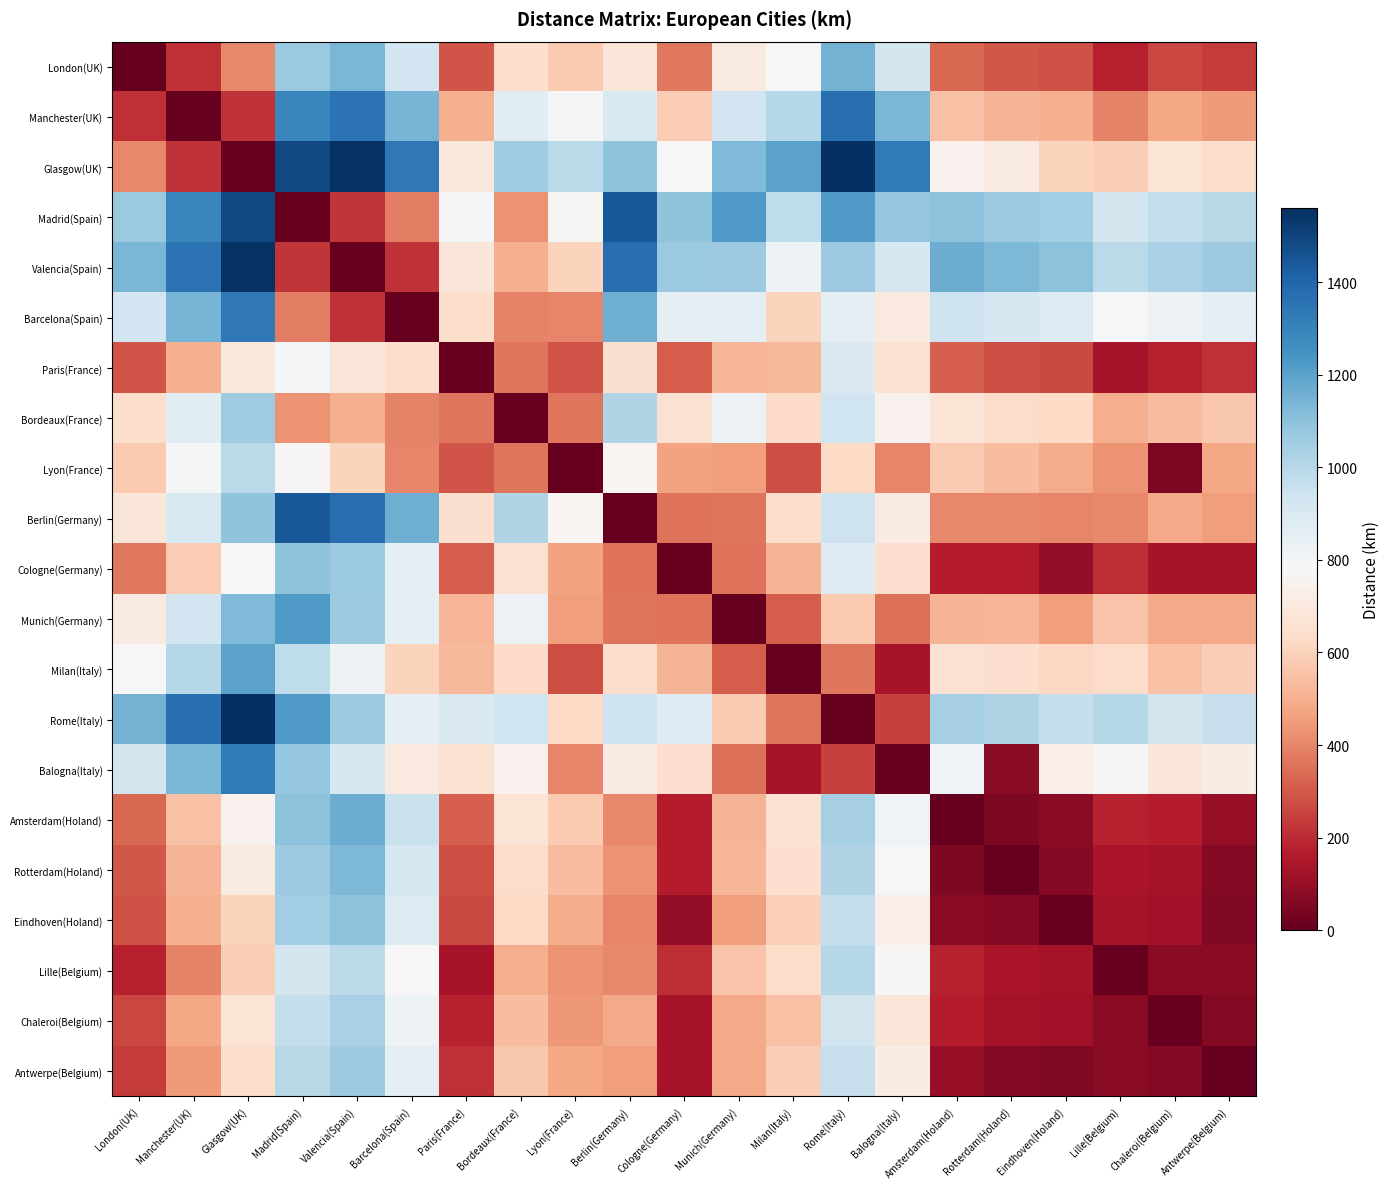

Reading left to right, list all the values displayed in this chart.

London(UK): London(UK)=0	Manchester(UK)=209	Glasgow(UK)=403	Madrid(Spain)=1071	Valencia(Spain)=1139	Barcelona(Spain)=927	Paris(France)=288	Bordeaux(France)=645	Lyon(France)=579	Berlin(Germany)=685	Cologne(Germany)=366	Munich(Germany)=710	Milan(Italy)=785	Rome(Italy)=1150	Balogna(Italy)=922	Amsterdam(Holand)=334	Rotterdam(Holand)=296	Eindhoven(Holand)=286	Lille(Belgium)=175	Chaleroi(Belgium)=262	Antwerpe(Belgium)=234
Manchester(UK): London(UK)=209	Manchester(UK)=0	Glasgow(UK)=218	Madrid(Spain)=1288	Valencia(Spain)=1356	Barcelona(Spain)=1144	Paris(France)=506	Bordeaux(France)=862	Lyon(France)=796	Berlin(Germany)=902	Cologne(Germany)=583	Munich(Germany)=928	Milan(Italy)=1002	Rome(Italy)=1367	Balogna(Italy)=1139	Amsterdam(Holand)=551	Rotterdam(Holand)=514	Eindhoven(Holand)=503	Lille(Belgium)=392	Chaleroi(Belgium)=480	Antwerpe(Belgium)=451
Glasgow(UK): London(UK)=403	Manchester(UK)=218	Glasgow(UK)=0	Madrid(Spain)=1483	Valencia(Spain)=1551	Barcelona(Spain)=1339	Paris(France)=700	Bordeaux(France)=1057	Lyon(France)=990	Berlin(Germany)=1096	Cologne(Germany)=778	Munich(Germany)=1122	Milan(Italy)=1197	Rome(Italy)=1561	Balogna(Italy)=1334	Amsterdam(Holand)=746	Rotterdam(Holand)=709	Eindhoven(Holand)=608	Lille(Belgium)=587	Chaleroi(Belgium)=674	Antwerpe(Belgium)=645
Madrid(Spain): London(UK)=1071	Manchester(UK)=1288	Glasgow(UK)=1483	Madrid(Spain)=0	Valencia(Spain)=221	Barcelona(Spain)=384	Paris(France)=789	Bordeaux(France)=430	Lyon(France)=769	Berlin(Germany)=1441	Cologne(Germany)=1092	Munich(Germany)=1222	Milan(Italy)=980	Rome(Italy)=1221	Balogna(Italy)=1080	Amsterdam(Holand)=1099	Rotterdam(Holand)=1062	Eindhoven(Holand)=1052	Lille(Belgium)=924	Chaleroi(Belgium)=964	Antwerpe(Belgium)=999
Valencia(Spain): London(UK)=1139	Manchester(UK)=1356	Glasgow(UK)=1551	Madrid(Spain)=221	Valencia(Spain)=0	Barcelona(Spain)=217	Paris(France)=686	Bordeaux(France)=505	Lyon(France)=609	Berlin(Germany)=1374	Cologne(Germany)=1071	Munich(Germany)=1062	Milan(Italy)=820	Rome(Italy)=1061	Balogna(Italy)=920	Amsterdam(Holand)=1166	Rotterdam(Holand)=1129	Eindhoven(Holand)=1101	Lille(Belgium)=991	Chaleroi(Belgium)=1031	Antwerpe(Belgium)=1066
Barcelona(Spain): London(UK)=927	Manchester(UK)=1144	Glasgow(UK)=1339	Madrid(Spain)=384	Valencia(Spain)=217	Barcelona(Spain)=0	Paris(France)=644	Bordeaux(France)=395	Lyon(France)=397	Berlin(Germany)=1161	Cologne(Germany)=859	Munich(Germany)=850	Milan(Italy)=607	Rome(Italy)=849	Balogna(Italy)=707	Amsterdam(Holand)=945	Rotterdam(Holand)=917	Eindhoven(Holand)=889	Lille(Belgium)=779	Chaleroi(Belgium)=819	Antwerpe(Belgium)=854
Paris(France): London(UK)=288	Manchester(UK)=506	Glasgow(UK)=700	Madrid(Spain)=789	Valencia(Spain)=686	Barcelona(Spain)=644	Paris(France)=0	Bordeaux(France)=362	Lyon(France)=290	Berlin(Germany)=654	Cologne(Germany)=305	Munich(Germany)=523	Milan(Italy)=529	Rome(Italy)=892	Balogna(Italy)=664	Amsterdam(Holand)=313	Rotterdam(Holand)=275	Eindhoven(Holand)=265	Lille(Belgium)=137	Chaleroi(Belgium)=177	Antwerpe(Belgium)=212
Bordeaux(France): London(UK)=645	Manchester(UK)=862	Glasgow(UK)=1057	Madrid(Spain)=430	Valencia(Spain)=505	Barcelona(Spain)=395	Paris(France)=362	Bordeaux(France)=0	Lyon(France)=365	Berlin(Germany)=1014	Cologne(Germany)=664	Munich(Germany)=827	Milan(Italy)=630	Rome(Italy)=936	Balogna(Italy)=750	Amsterdam(Holand)=672	Rotterdam(Holand)=635	Eindhoven(Holand)=624	Lille(Belgium)=496	Chaleroi(Belgium)=537	Antwerpe(Belgium)=572
Lyon(France): London(UK)=579	Manchester(UK)=796	Glasgow(UK)=990	Madrid(Spain)=769	Valencia(Spain)=609	Barcelona(Spain)=397	Paris(France)=290	Bordeaux(France)=365	Lyon(France)=0	Berlin(Germany)=767	Cologne(Germany)=464	Munich(Germany)=455	Milan(Italy)=278	Rome(Italy)=626	Balogna(Italy)=399	Amsterdam(Holand)=575	Rotterdam(Holand)=537	Eindhoven(Holand)=493	Lille(Belgium)=428	Chaleroi(Belgium)=44	Antwerpe(Belgium)=477
Berlin(Germany): London(UK)=685	Manchester(UK)=902	Glasgow(UK)=1096	Madrid(Spain)=1441	Valencia(Spain)=1374	Barcelona(Spain)=1161	Paris(France)=654	Bordeaux(France)=1014	Lyon(France)=767	Berlin(Germany)=0	Cologne(Germany)=357	Munich(Germany)=364	Milan(Italy)=644	Rome(Italy)=943	Balogna(Italy)=715	Amsterdam(Holand)=408	Rotterdam(Holand)=403	Eindhoven(Holand)=399	Lille(Belgium)=403	Chaleroi(Belgium)=483	Antwerpe(Belgium)=452
Cologne(Germany): London(UK)=366	Manchester(UK)=583	Glasgow(UK)=778	Madrid(Spain)=1092	Valencia(Spain)=1071	Barcelona(Spain)=859	Paris(France)=305	Bordeaux(France)=664	Lyon(France)=464	Berlin(Germany)=357	Cologne(Germany)=0	Munich(Germany)=358	Milan(Italy)=514	Rome(Italy)=879	Balogna(Italy)=651	Amsterdam(Holand)=166	Rotterdam(Holand)=165	Eindhoven(Holand)=95	Lille(Belgium)=205	Chaleroi(Belgium)=137	Antwerpe(Belgium)=137
Munich(Germany): London(UK)=710	Manchester(UK)=928	Glasgow(UK)=1122	Madrid(Spain)=1222	Valencia(Spain)=1062	Barcelona(Spain)=850	Paris(France)=523	Bordeaux(France)=827	Lyon(France)=455	Berlin(Germany)=364	Cologne(Germany)=358	Munich(Germany)=0	Milan(Italy)=307	Rome(Italy)=578	Balogna(Italy)=350	Amsterdam(Holand)=514	Rotterdam(Holand)=522	Eindhoven(Holand)=452	Lille(Belgium)=555	Chaleroi(Belgium)=487	Antwerpe(Belgium)=487
Milan(Italy): London(UK)=785	Manchester(UK)=1002	Glasgow(UK)=1197	Madrid(Spain)=980	Valencia(Spain)=820	Barcelona(Spain)=607	Paris(France)=529	Bordeaux(France)=630	Lyon(France)=278	Berlin(Germany)=644	Cologne(Germany)=514	Munich(Germany)=307	Milan(Italy)=0	Rome(Italy)=363	Balogna(Italy)=136	Amsterdam(Holand)=670	Rotterdam(Holand)=647	Eindhoven(Holand)=618	Lille(Belgium)=636	Chaleroi(Belgium)=551	Antwerpe(Belgium)=587
Rome(Italy): London(UK)=1150	Manchester(UK)=1367	Glasgow(UK)=1561	Madrid(Spain)=1221	Valencia(Spain)=1061	Barcelona(Spain)=849	Paris(France)=892	Bordeaux(France)=936	Lyon(France)=626	Berlin(Germany)=943	Cologne(Germany)=879	Munich(Germany)=578	Milan(Italy)=363	Rome(Italy)=0	Balogna(Italy)=248	Amsterdam(Holand)=1041	Rotterdam(Holand)=1018	Eindhoven(Holand)=964	Lille(Belgium)=1006	Chaleroi(Belgium)=921	Antwerpe(Belgium)=958
Balogna(Italy): London(UK)=922	Manchester(UK)=1139	Glasgow(UK)=1334	Madrid(Spain)=1080	Valencia(Spain)=920	Barcelona(Spain)=707	Paris(France)=664	Bordeaux(France)=750	Lyon(France)=399	Berlin(Germany)=715	Cologne(Germany)=651	Munich(Germany)=350	Milan(Italy)=136	Rome(Italy)=248	Balogna(Italy)=0	Amsterdam(Holand)=808	Rotterdam(Holand)=75	Eindhoven(Holand)=731	Lille(Belgium)=774	Chaleroi(Belgium)=689	Antwerpe(Belgium)=725
Amsterdam(Holand): London(UK)=334	Manchester(UK)=551	Glasgow(UK)=746	Madrid(Spain)=1099	Valencia(Spain)=1166	Barcelona(Spain)=954	Paris(France)=313	Bordeaux(France)=672	Lyon(France)=575	Berlin(Germany)=408	Cologne(Germany)=166	Munich(Germany)=514	Milan(Italy)=670	Rome(Italy)=1041	Balogna(Italy)=808	Amsterdam(Holand)=0	Rotterdam(Holand)=50	Eindhoven(Holand)=76	Lille(Belgium)=178	Chaleroi(Belgium)=170	Antwerpe(Belgium)=99
Rotterdam(Holand): London(UK)=296	Manchester(UK)=514	Glasgow(UK)=709	Madrid(Spain)=1062	Valencia(Spain)=1129	Barcelona(Spain)=917	Paris(France)=275	Bordeaux(France)=635	Lyon(France)=537	Berlin(Germany)=430	Cologne(Germany)=165	Munich(Germany)=522	Milan(Italy)=647	Rome(Italy)=1018	Balogna(Italy)=785	Amsterdam(Holand)=50	Rotterdam(Holand)=0	Eindhoven(Holand)=69	Lille(Belgium)=141	Chaleroi(Belgium)=132	Antwerpe(Belgium)=61
Eindhoven(Holand): London(UK)=286	Manchester(UK)=503	Glasgow(UK)=608	Madrid(Spain)=1052	Valencia(Spain)=1101	Barcelona(Spain)=889	Paris(France)=265	Bordeaux(France)=624	Lyon(France)=493	Berlin(Germany)=399	Cologne(Germany)=95	Munich(Germany)=452	Milan(Italy)=593	Rome(Italy)=964	Balogna(Italy)=731	Amsterdam(Holand)=76	Rotterdam(Holand)=69	Eindhoven(Holand)=0	Lille(Belgium)=132	Chaleroi(Belgium)=123	Antwerpe(Belgium)=58
Lille(Belgium): London(UK)=175	Manchester(UK)=392	Glasgow(UK)=587	Madrid(Spain)=924	Valencia(Spain)=991	Barcelona(Spain)=779	Paris(France)=137	Bordeaux(France)=496	Lyon(France)=428	Berlin(Germany)=403	Cologne(Germany)=205	Munich(Germany)=555	Milan(Italy)=636	Rome(Italy)=1006	Balogna(Italy)=774	Amsterdam(Holand)=178	Rotterdam(Holand)=141	Eindhoven(Holand)=132	Lille(Belgium)=0	Chaleroi(Belgium)=76	Antwerpe(Belgium)=78
Chaleroi(Belgium): London(UK)=262	Manchester(UK)=480	Glasgow(UK)=674	Madrid(Spain)=964	Valencia(Spain)=1031	Barcelona(Spain)=819	Paris(France)=177	Bordeaux(France)=537	Lyon(France)=441	Berlin(Germany)=483	Cologne(Germany)=137	Munich(Germany)=487	Milan(Italy)=551	Rome(Italy)=921	Balogna(Italy)=689	Amsterdam(Holand)=170	Rotterdam(Holand)=132	Eindhoven(Holand)=123	Lille(Belgium)=76	Chaleroi(Belgium)=0	Antwerpe(Belgium)=66
Antwerpe(Belgium): London(UK)=234	Manchester(UK)=451	Glasgow(UK)=645	Madrid(Spain)=999	Valencia(Spain)=1066	Barcelona(Spain)=854	Paris(France)=212	Bordeaux(France)=572	Lyon(France)=477	Berlin(Germany)=452	Cologne(Germany)=137	Munich(Germany)=487	Milan(Italy)=587	Rome(Italy)=958	Balogna(Italy)=725	Amsterdam(Holand)=99	Rotterdam(Holand)=61	Eindhoven(Holand)=58	Lille(Belgium)=78	Chaleroi(Belgium)=66	Antwerpe(Belgium)=0